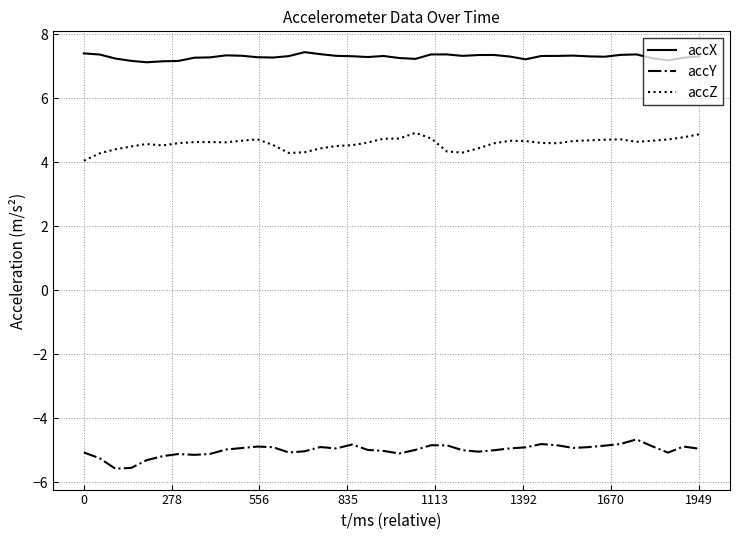

Which series has the largest total across all categories?

accX